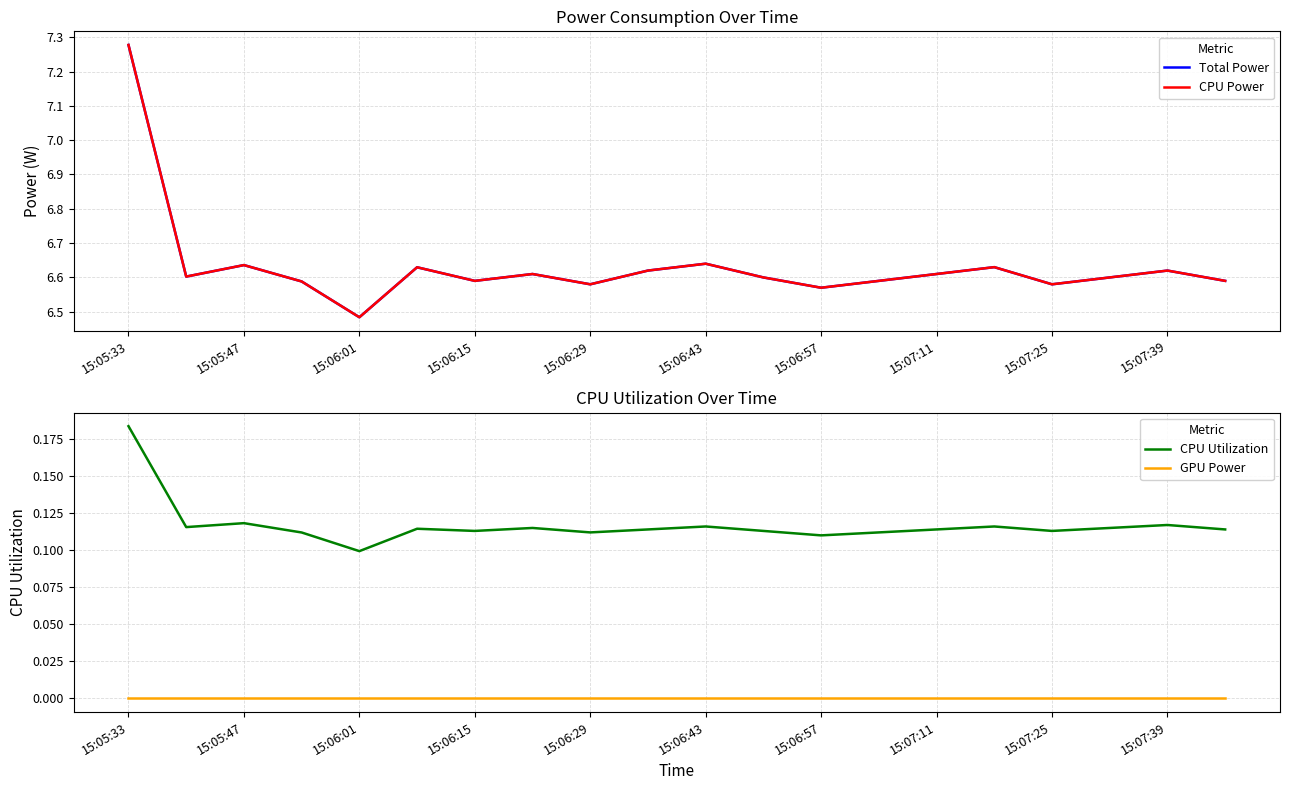

True or false: GPU Power has a value of 0.0 at 15:06:15.

True